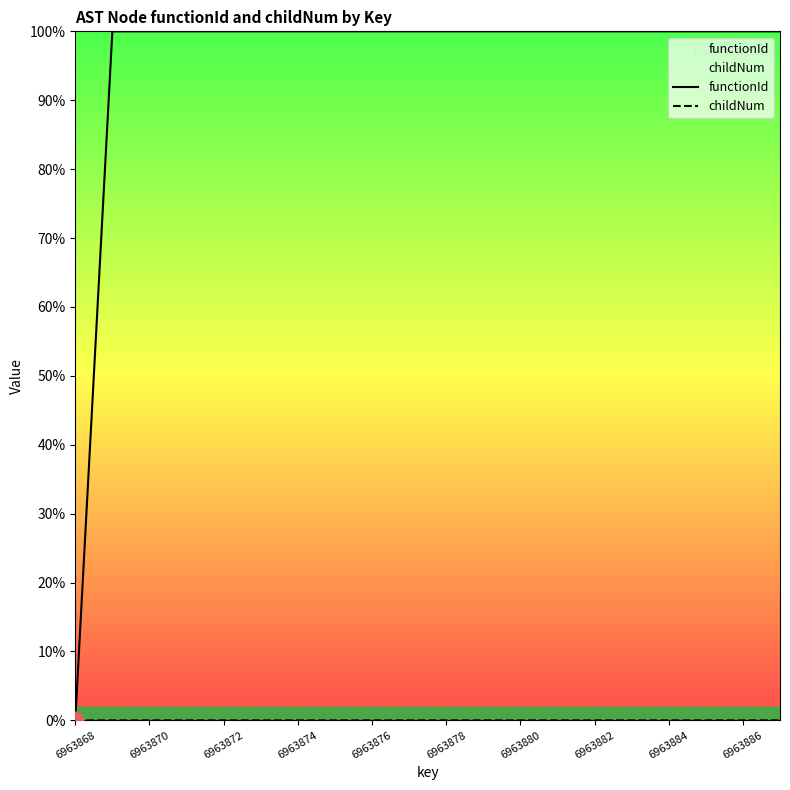

What are all the series names shown in the legend?

functionId, childNum